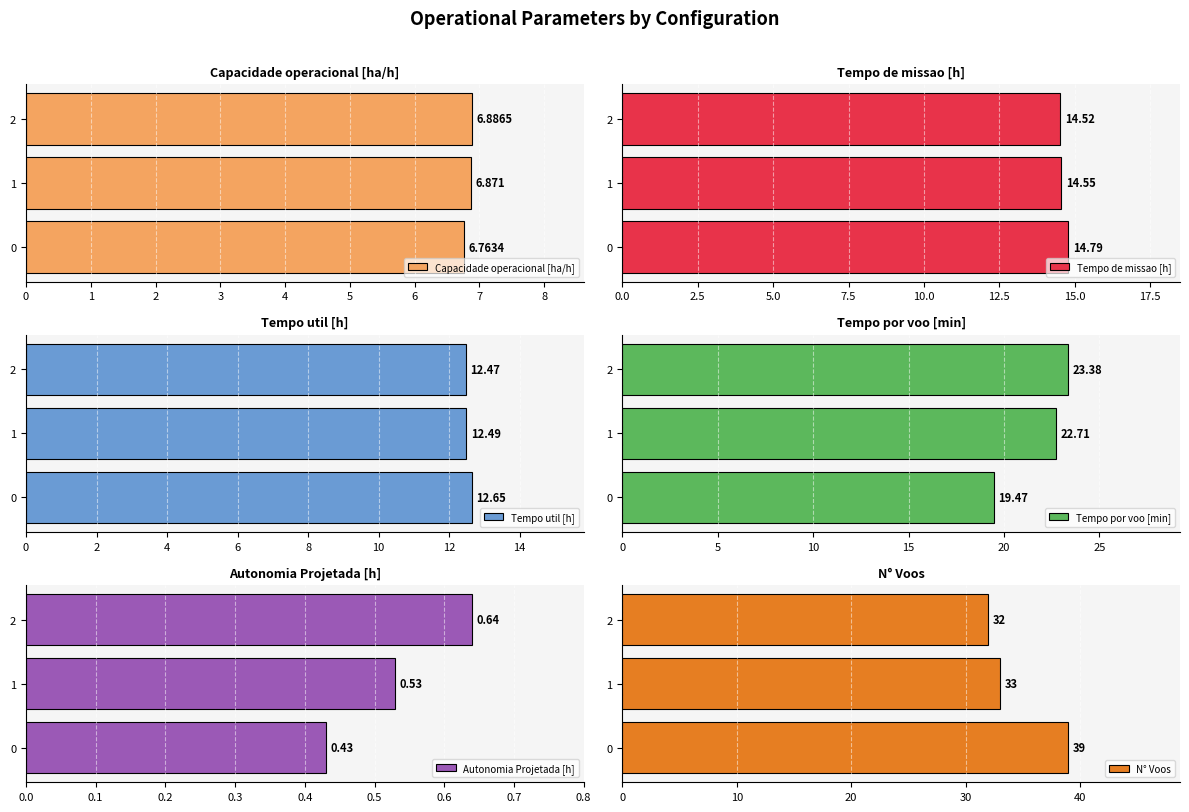

Between 0 and 2, which is larger?

2